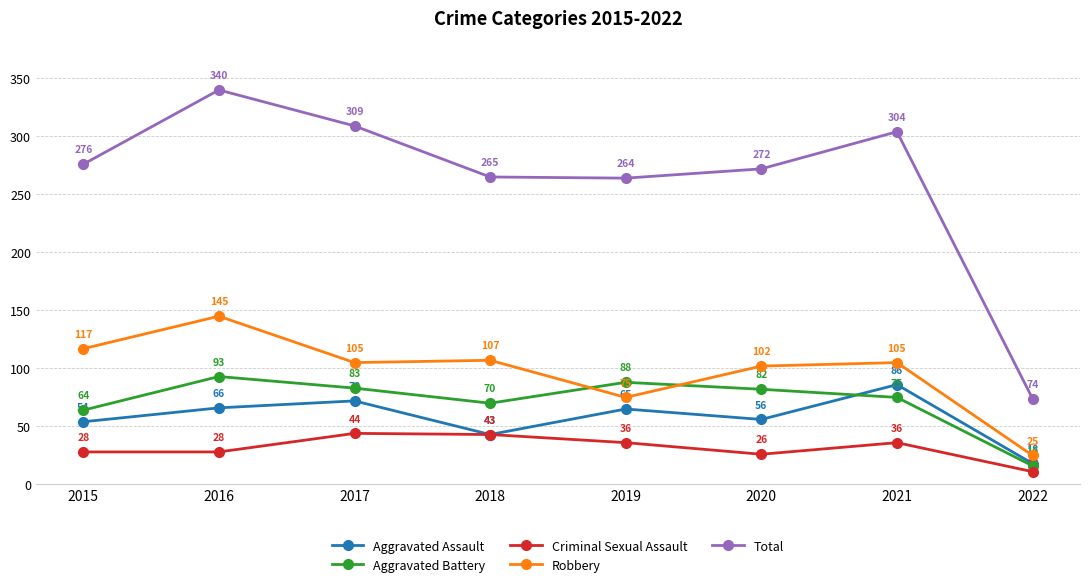

At how many categories does at least one series exceed 219?

7